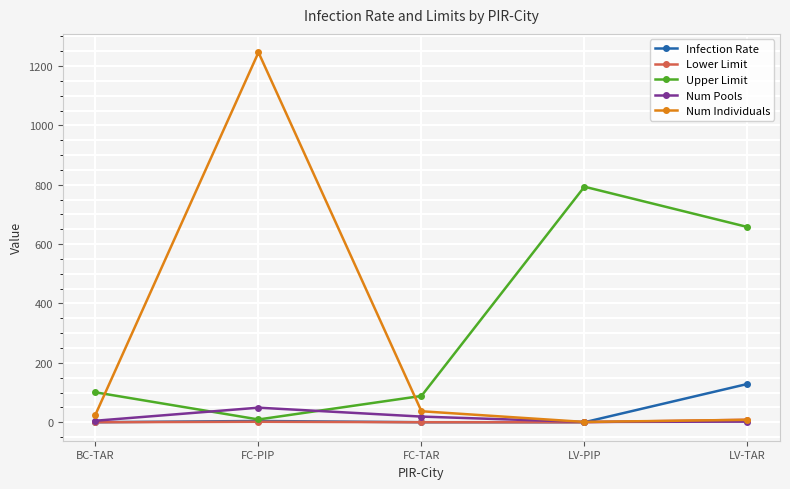

Which series has the widest spread of values?

Num Individuals